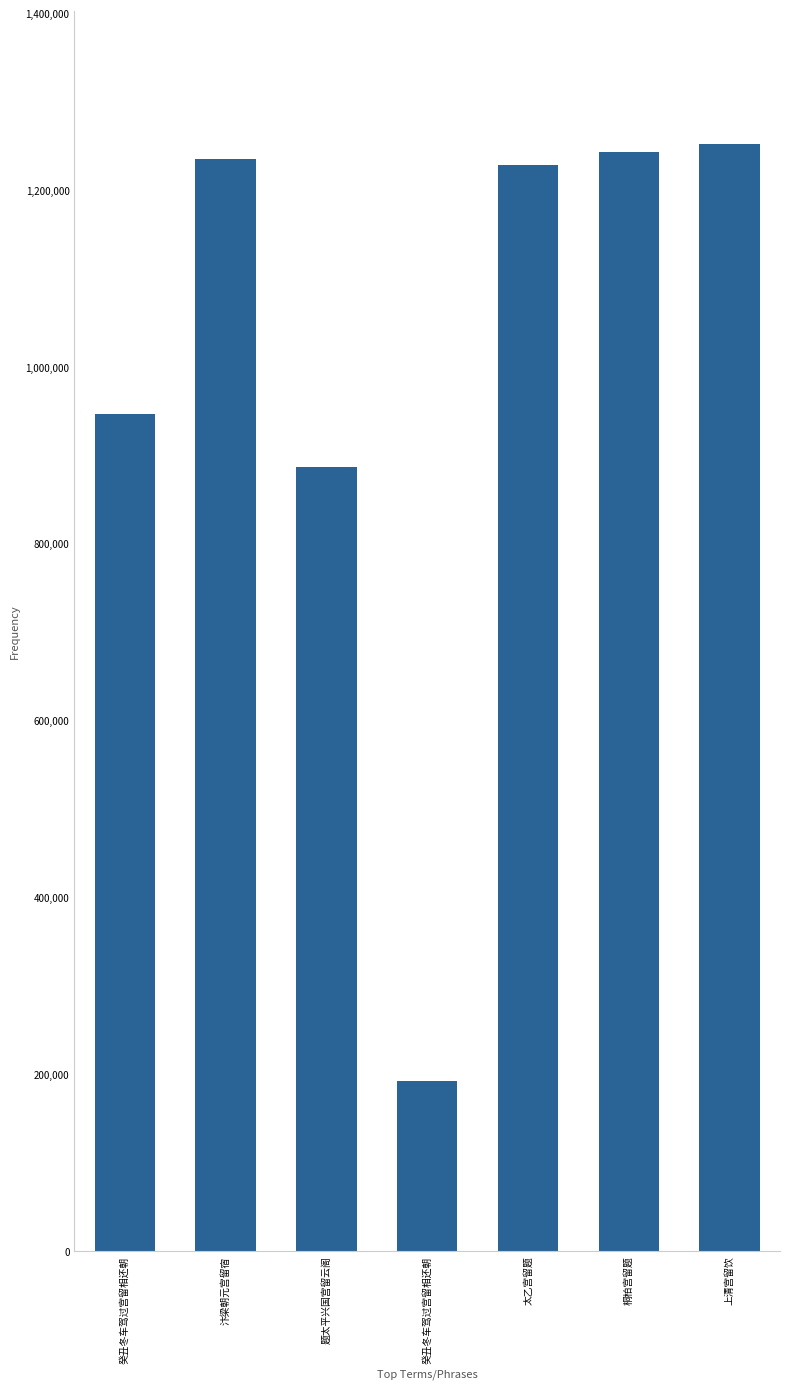

Is it true that the value at 桐柏宫留题 is 1242645?

True